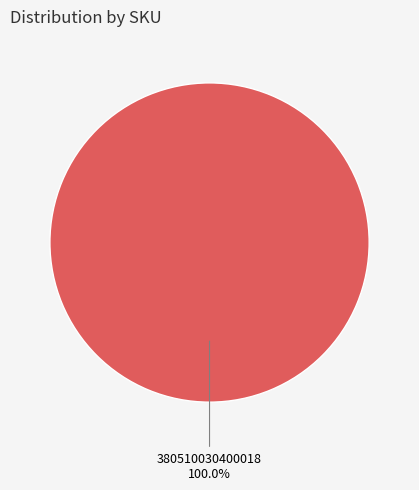

Does any single category account for the majority?

Yes